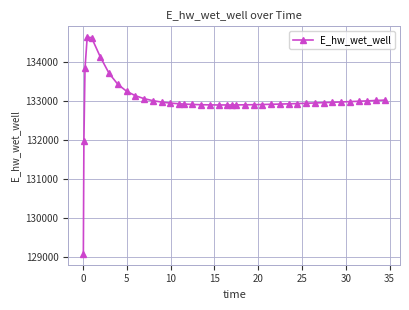

What is the value of the 36th point from the left?

132975.6